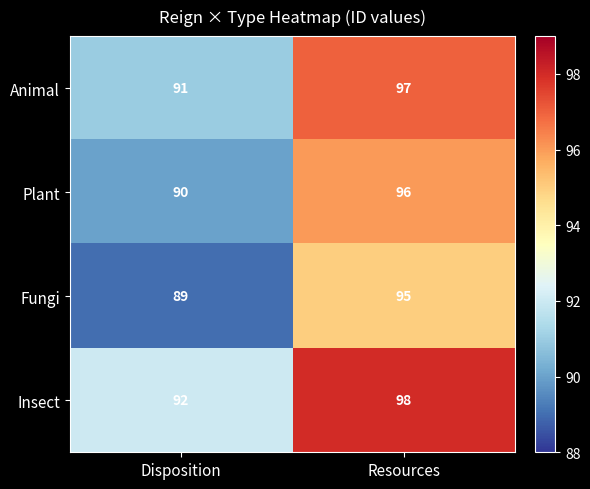

What is the spread (max minus min) of values at Resources?

3